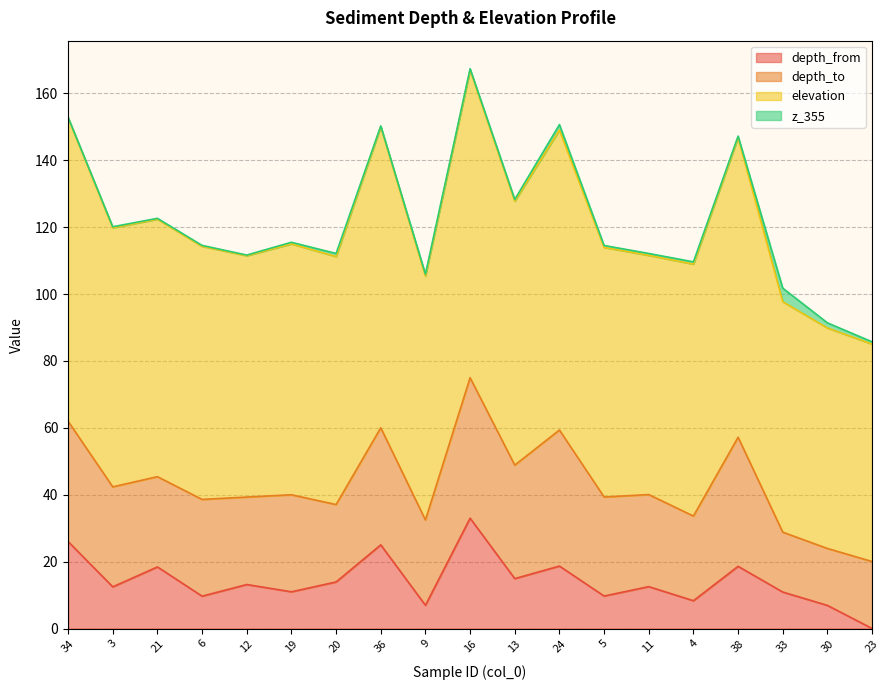

How many interior local valleys does the elevation series have?

6